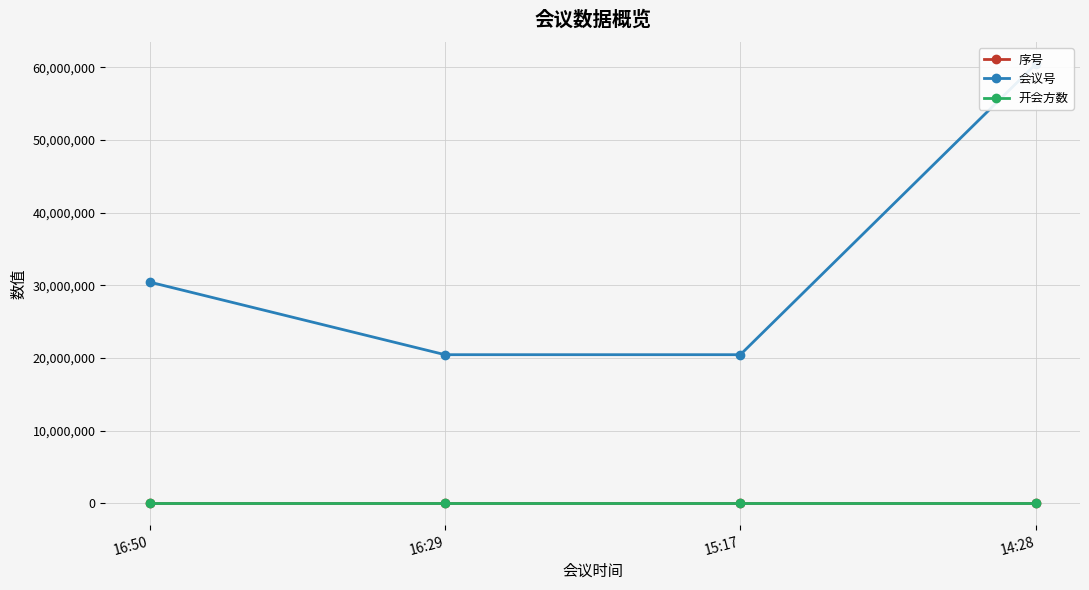

At which label does 开会方数 reach its minimum?

16:29